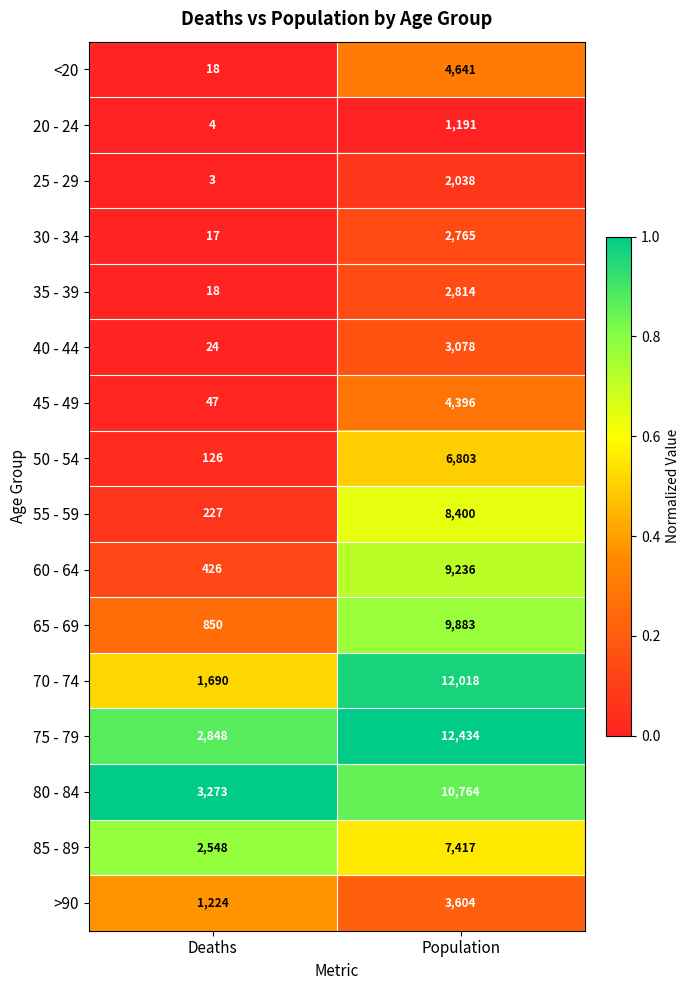

The 30 - 34 series shows 17 at Deaths. True or false?

True